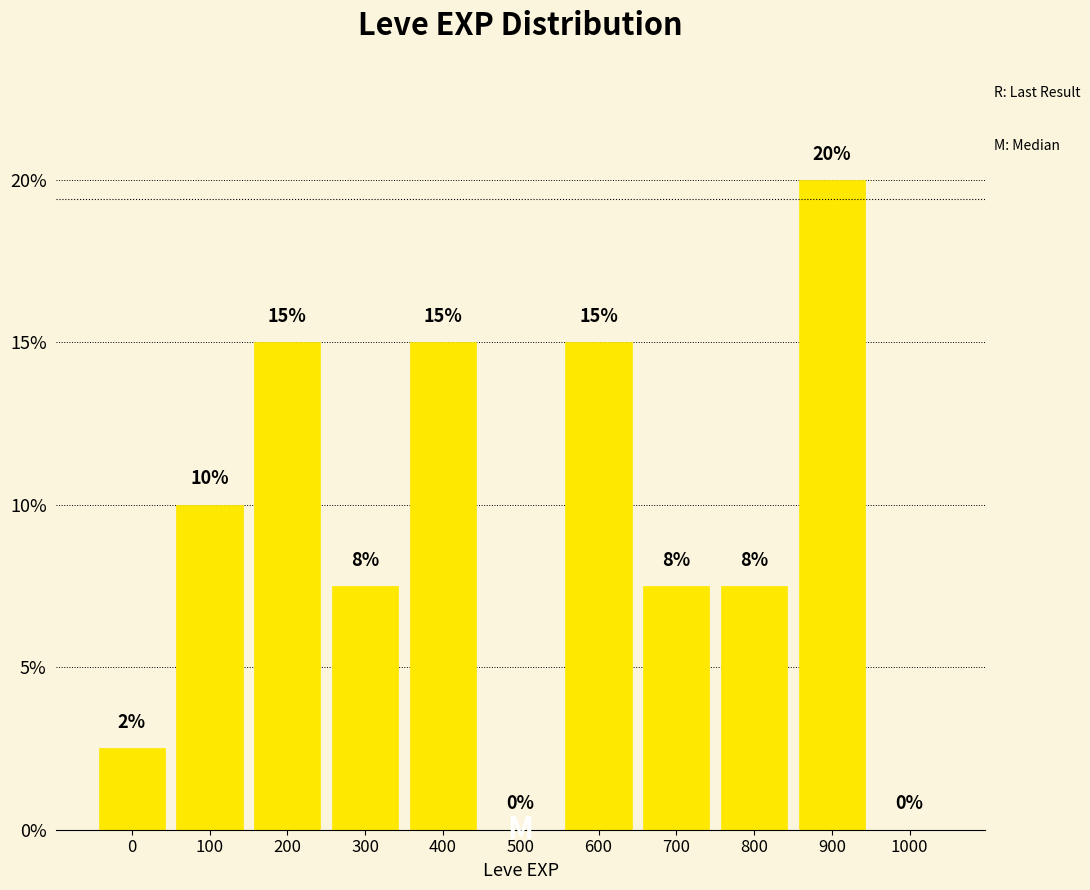

Which has a higher value, 500 or 400?

400